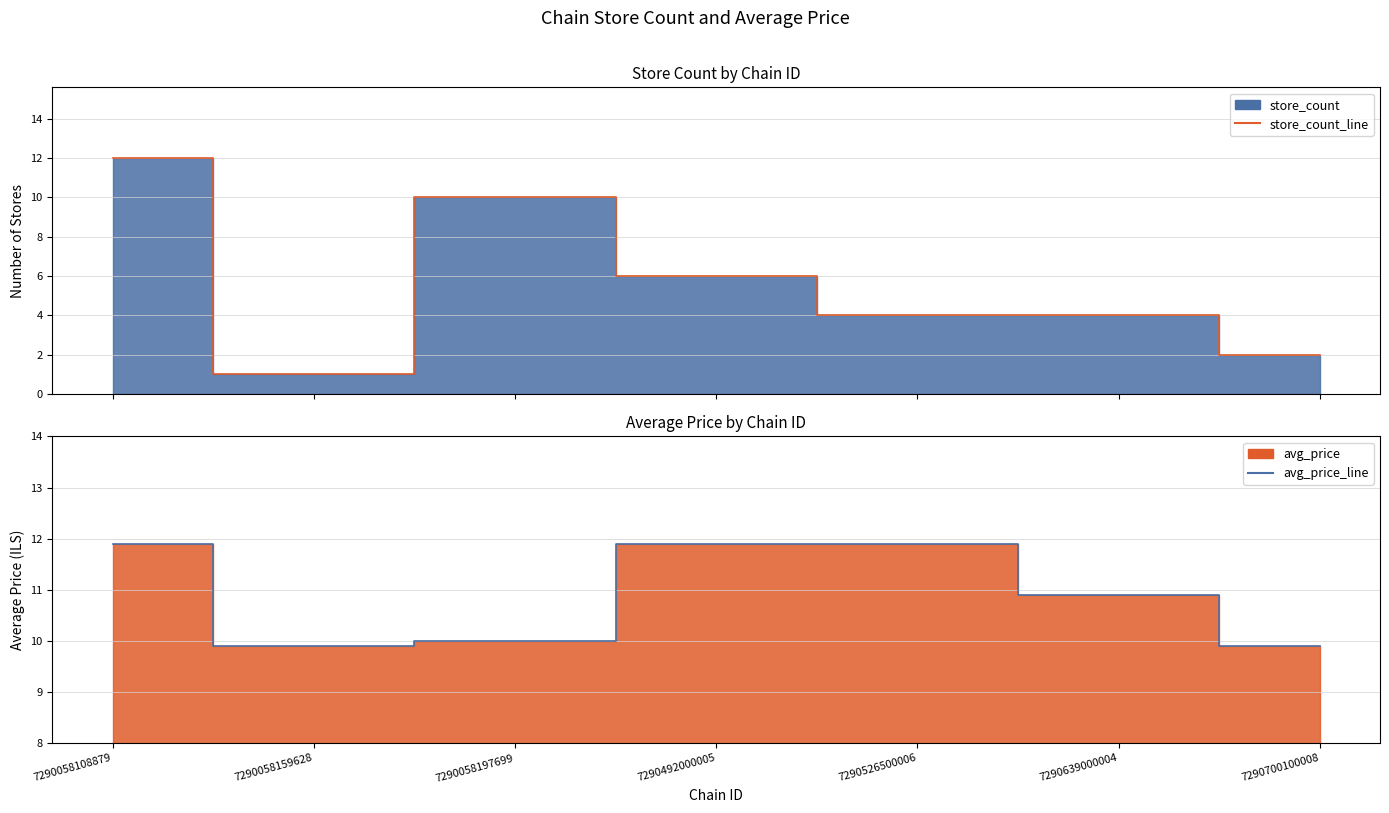

Is the value of store_count_line at 7290058159628 greater than the value of avg_price_line at 7290700100008?

No